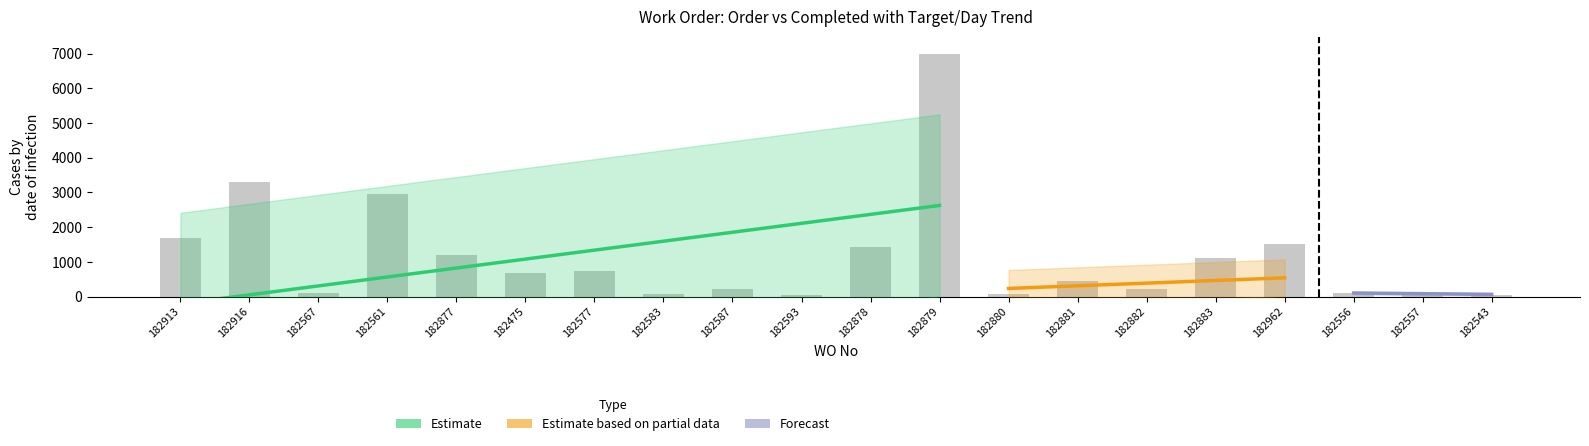

At which category does the chart reach its peak across all series?

182879